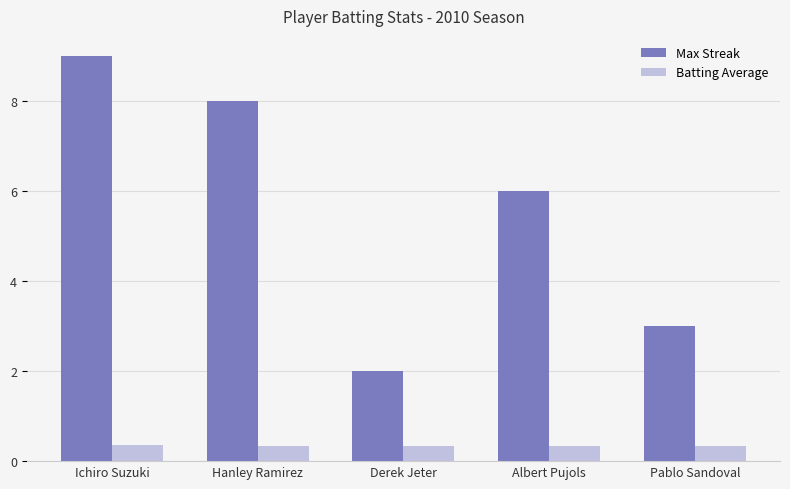

Count the Max Streak values in the range 3 to 8.

3